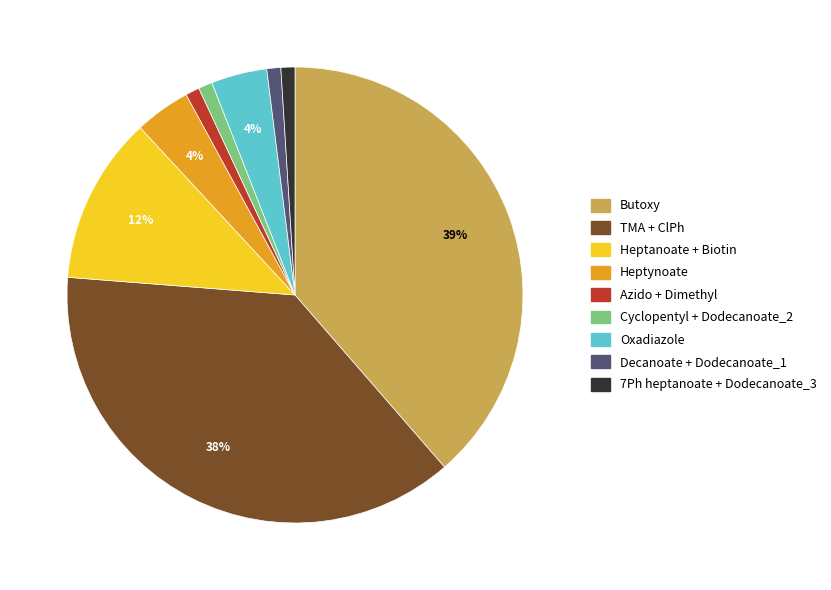

Is it true that Cyclopentyl + Dodecanoate_2 is 9% of the pie?

False